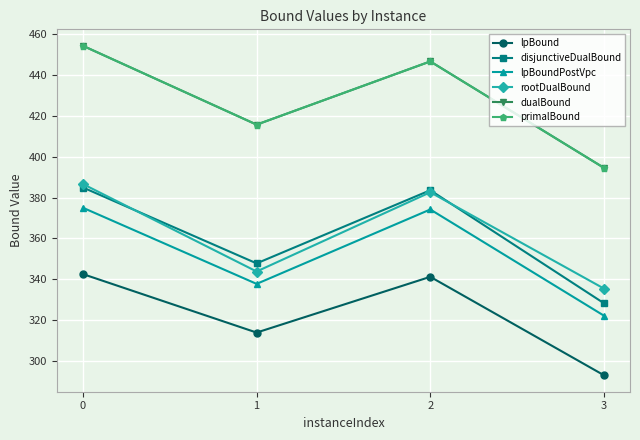

True or false: lpBound has a value of 198.7 at 1.

False